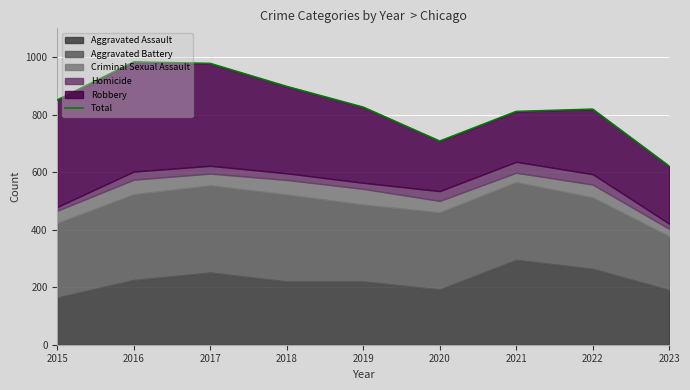

At which label does the data first exceed 826?

2015